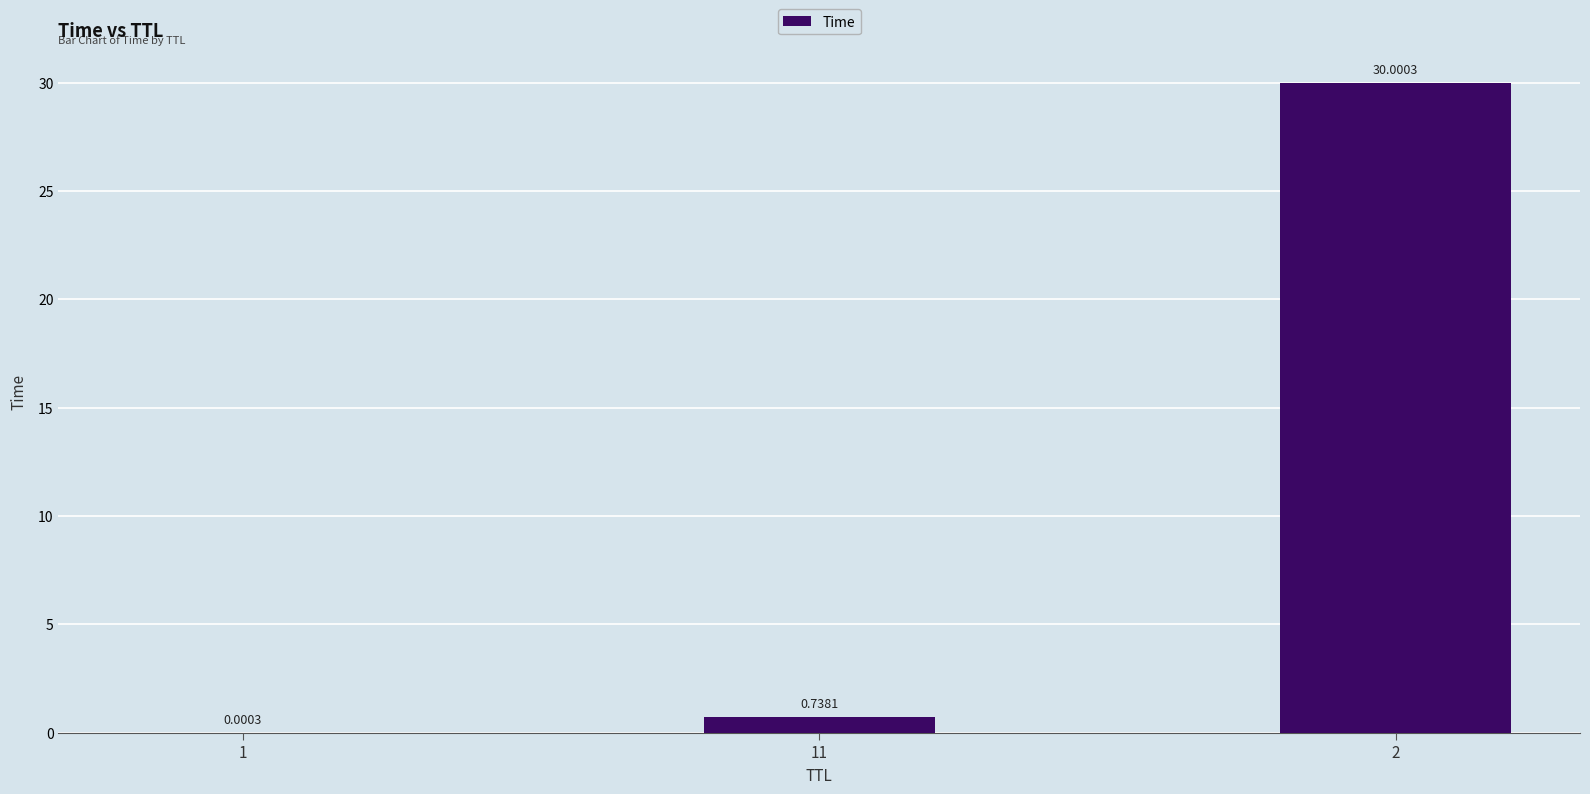

Between 1 and 11, which is larger?

11